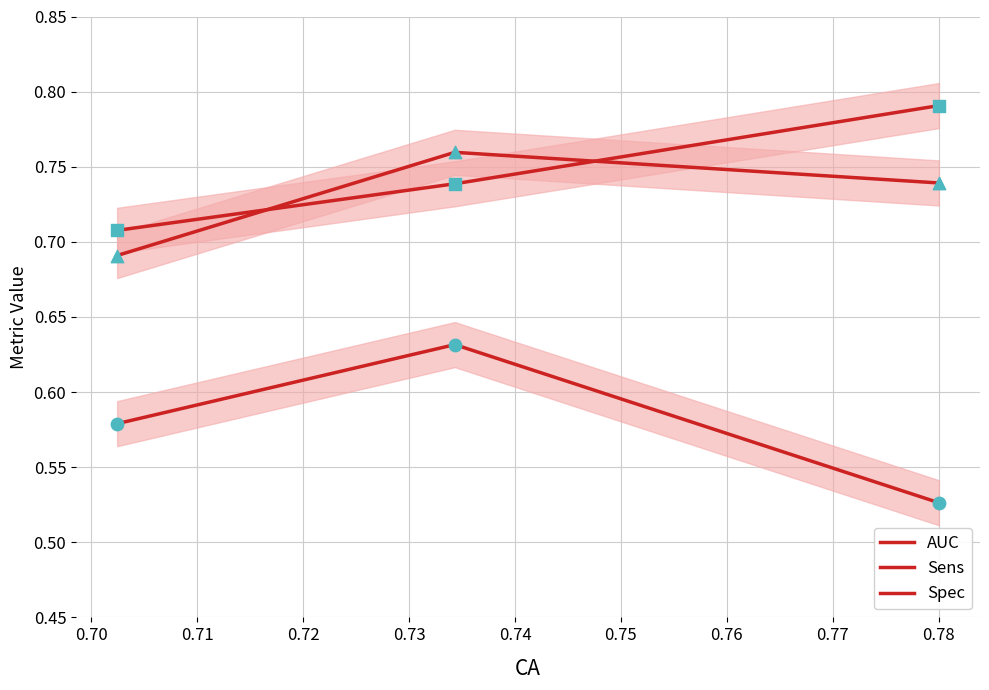

What is the total value across all series at 0.71?

4.1